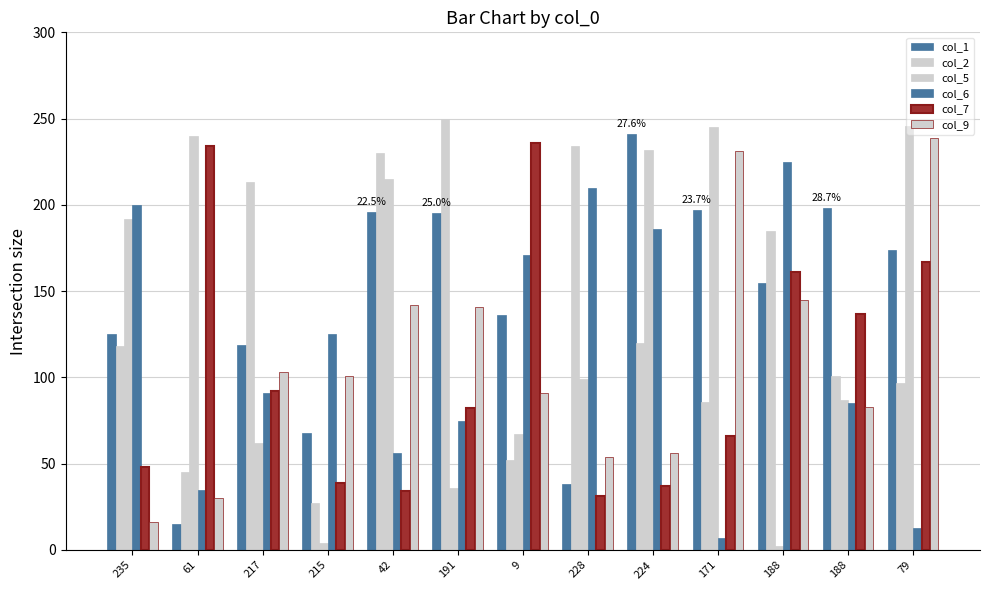

What is the difference between the highest and lowest values at 191?

214